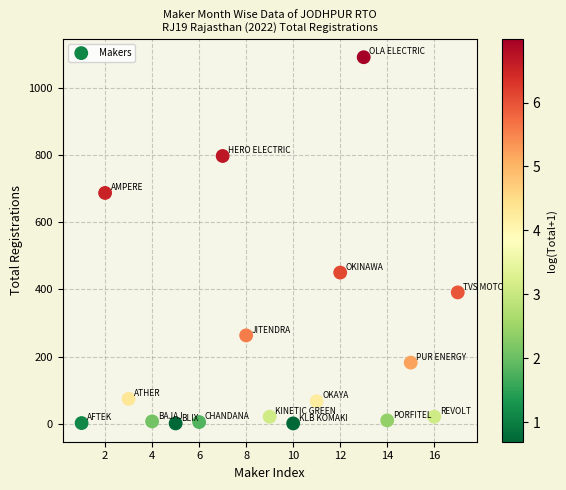

What is the range of Y values (max minus min)?

1090